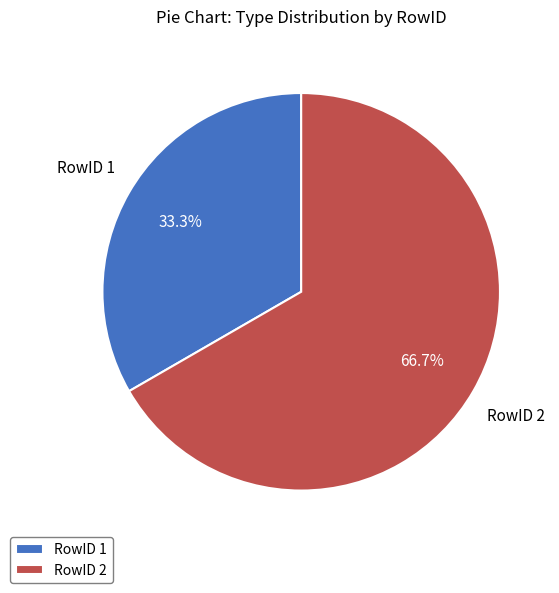

Is there a majority slice in this chart?

Yes